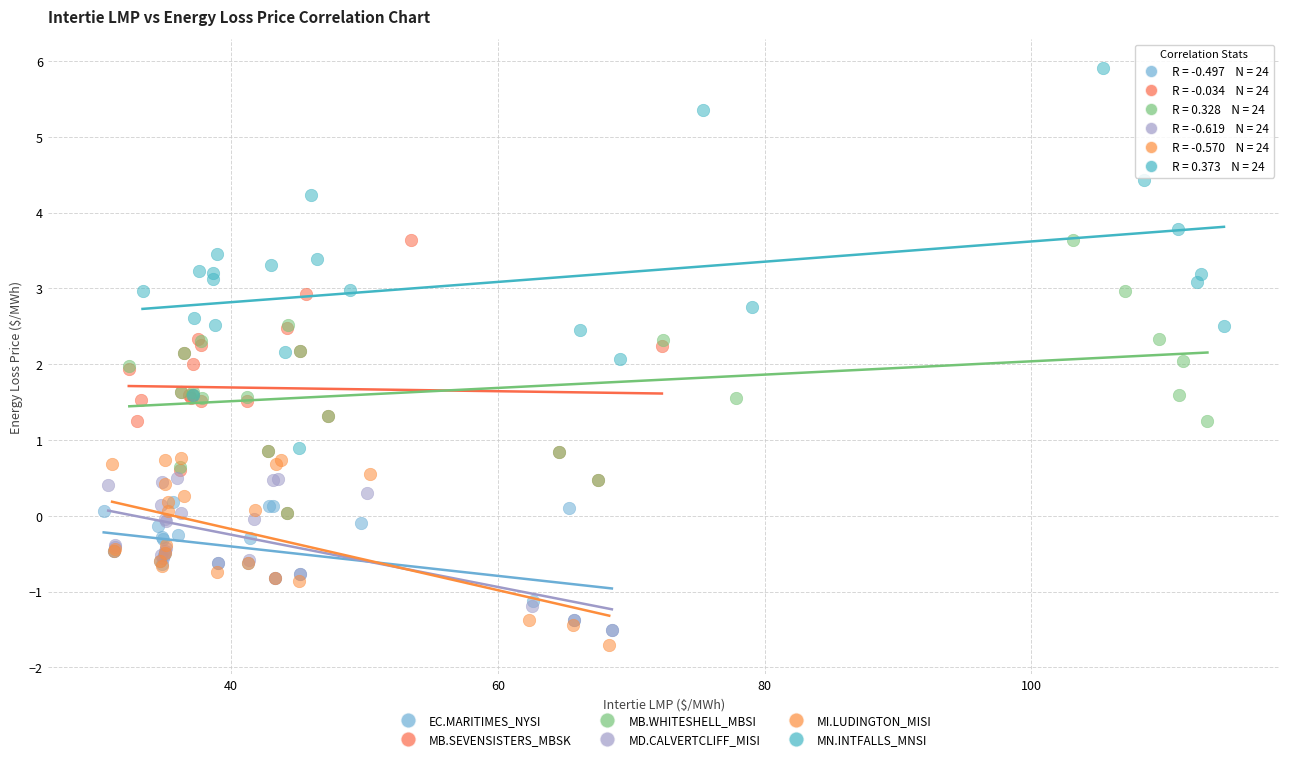

Which series contains the highest Y value?

MN.INTFALLS_MNSI